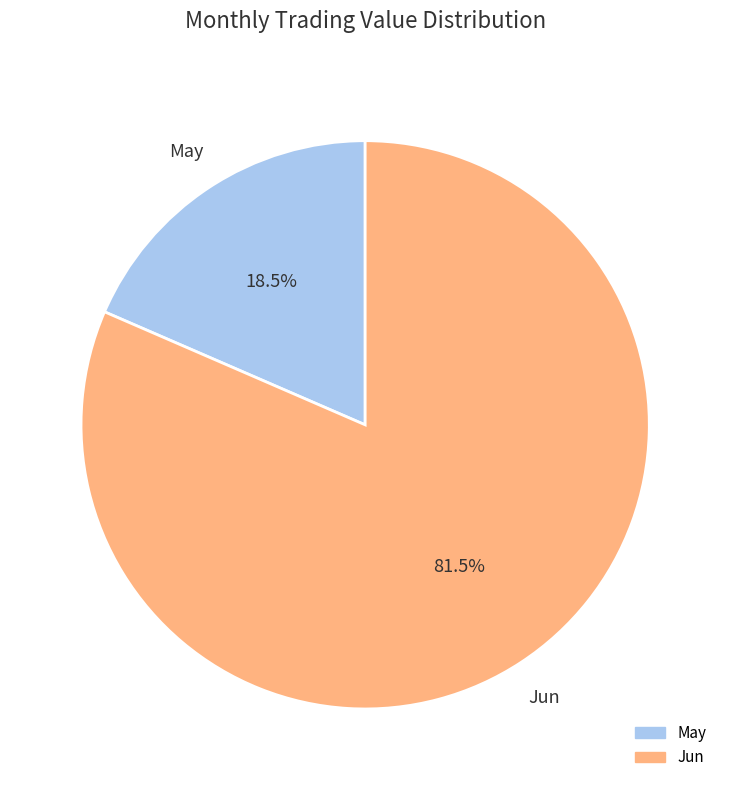

Is there a majority slice in this chart?

Yes